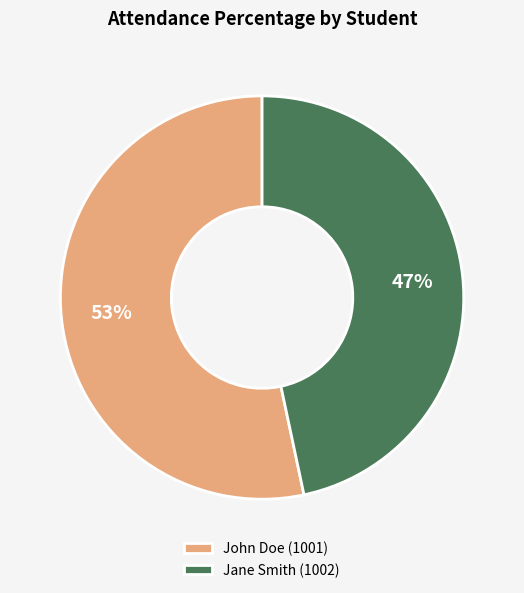

To the nearest percent, what is the combined percentage of Jane Smith (1002) and John Doe (1001)?

100%